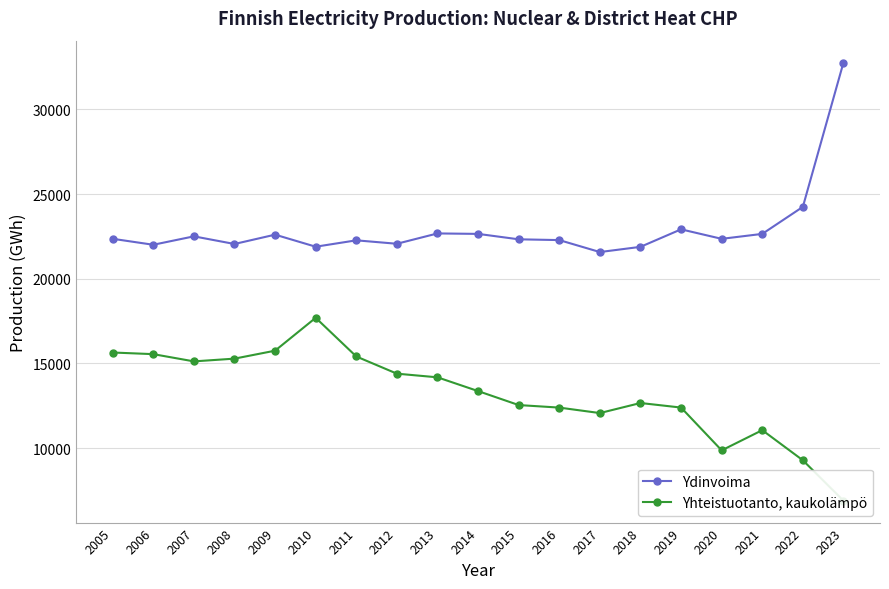

At which category is the sum across all series the highest?

2023